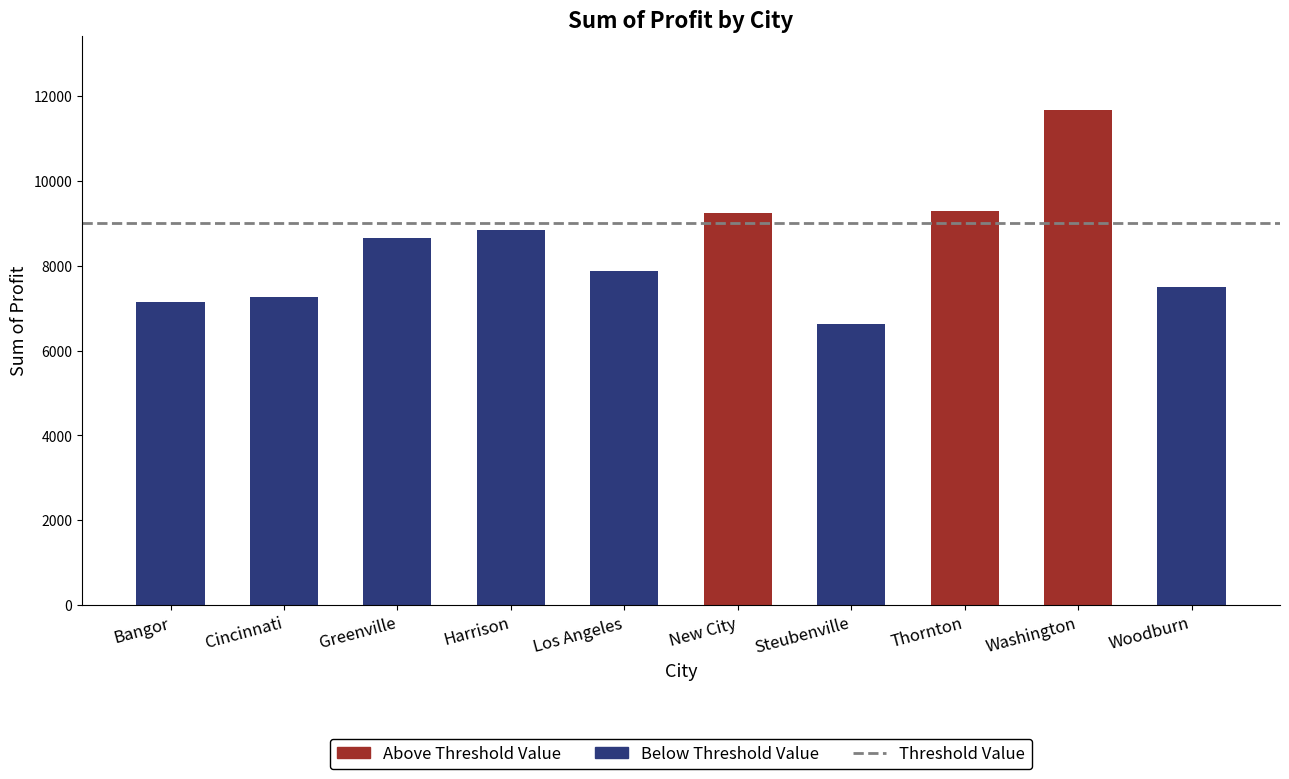

What is the difference between the maximum and second lowest values?

4538.2